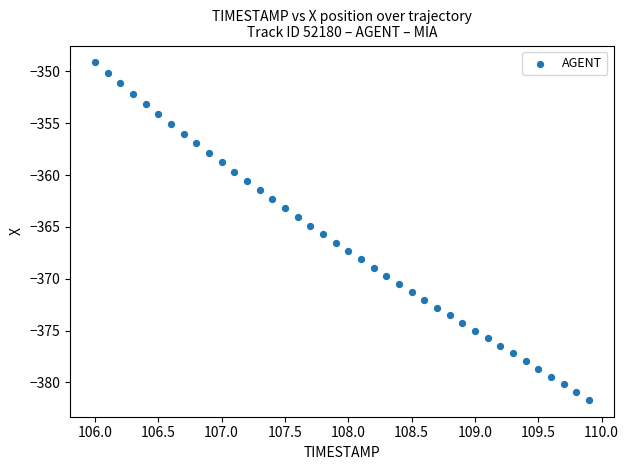

What is the range of X values (max minus min)?

3.9